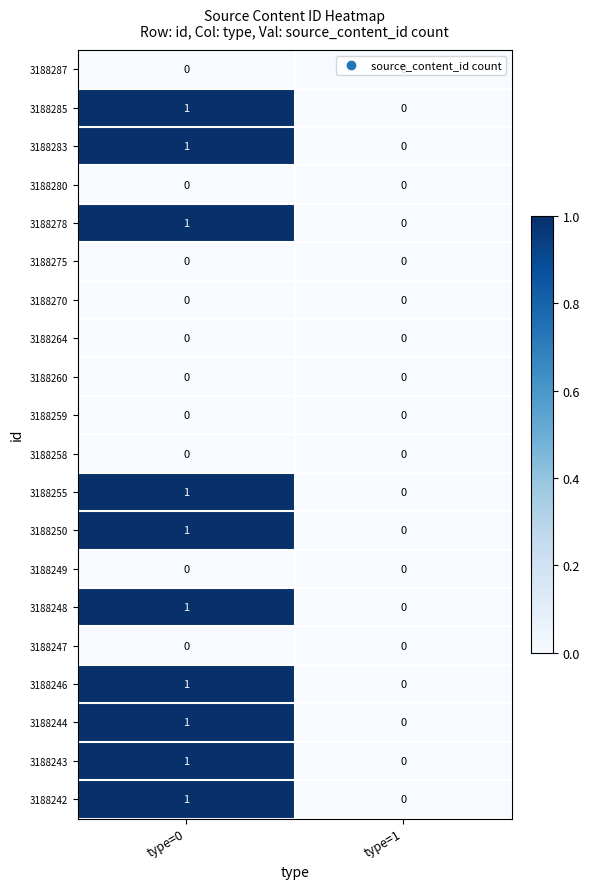

Is it true that 3188275 equals 0 at type=1?

True